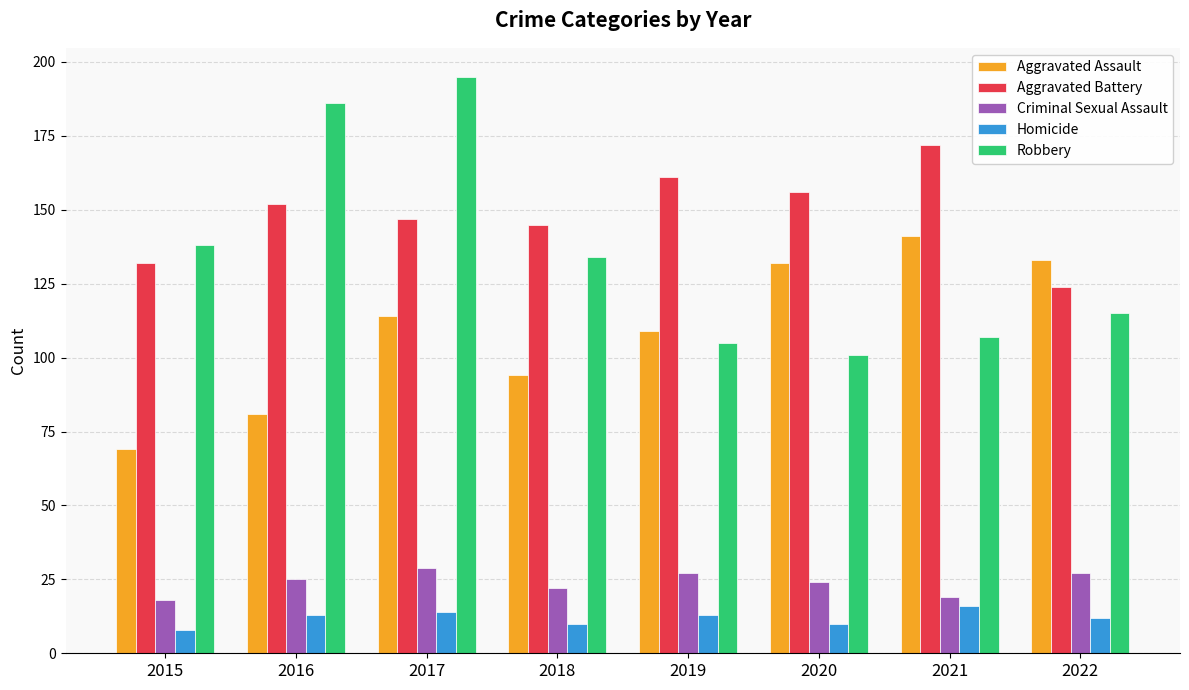

The value of Aggravated Assault at 2016 is 81. True or false?

True